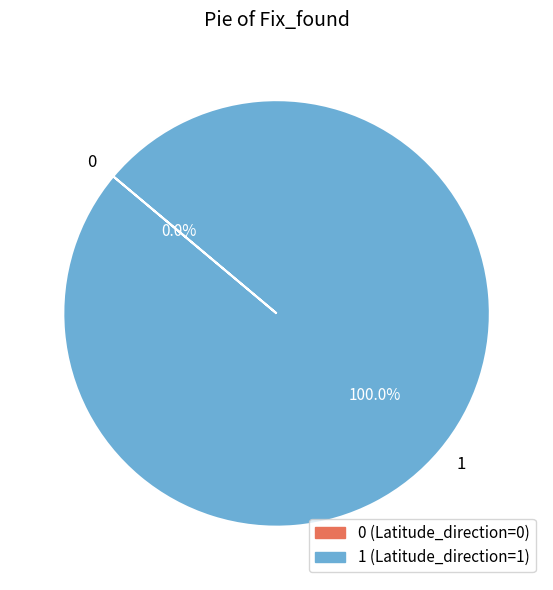

To the nearest percent, what portion does 1 represent?

100%